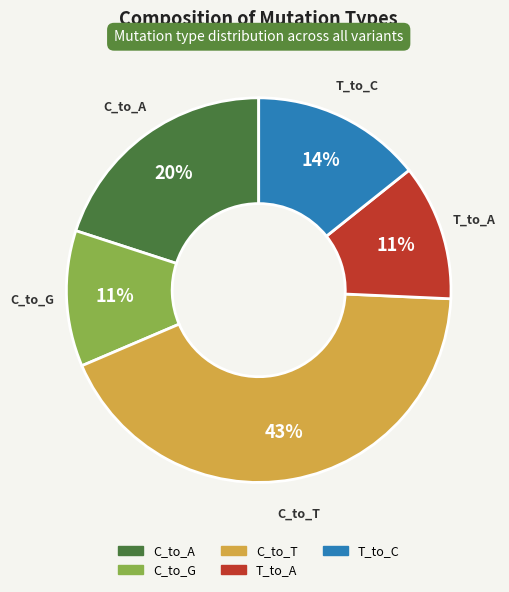

What is the ratio of the value at T_to_C to the value at T_to_A?

1.3